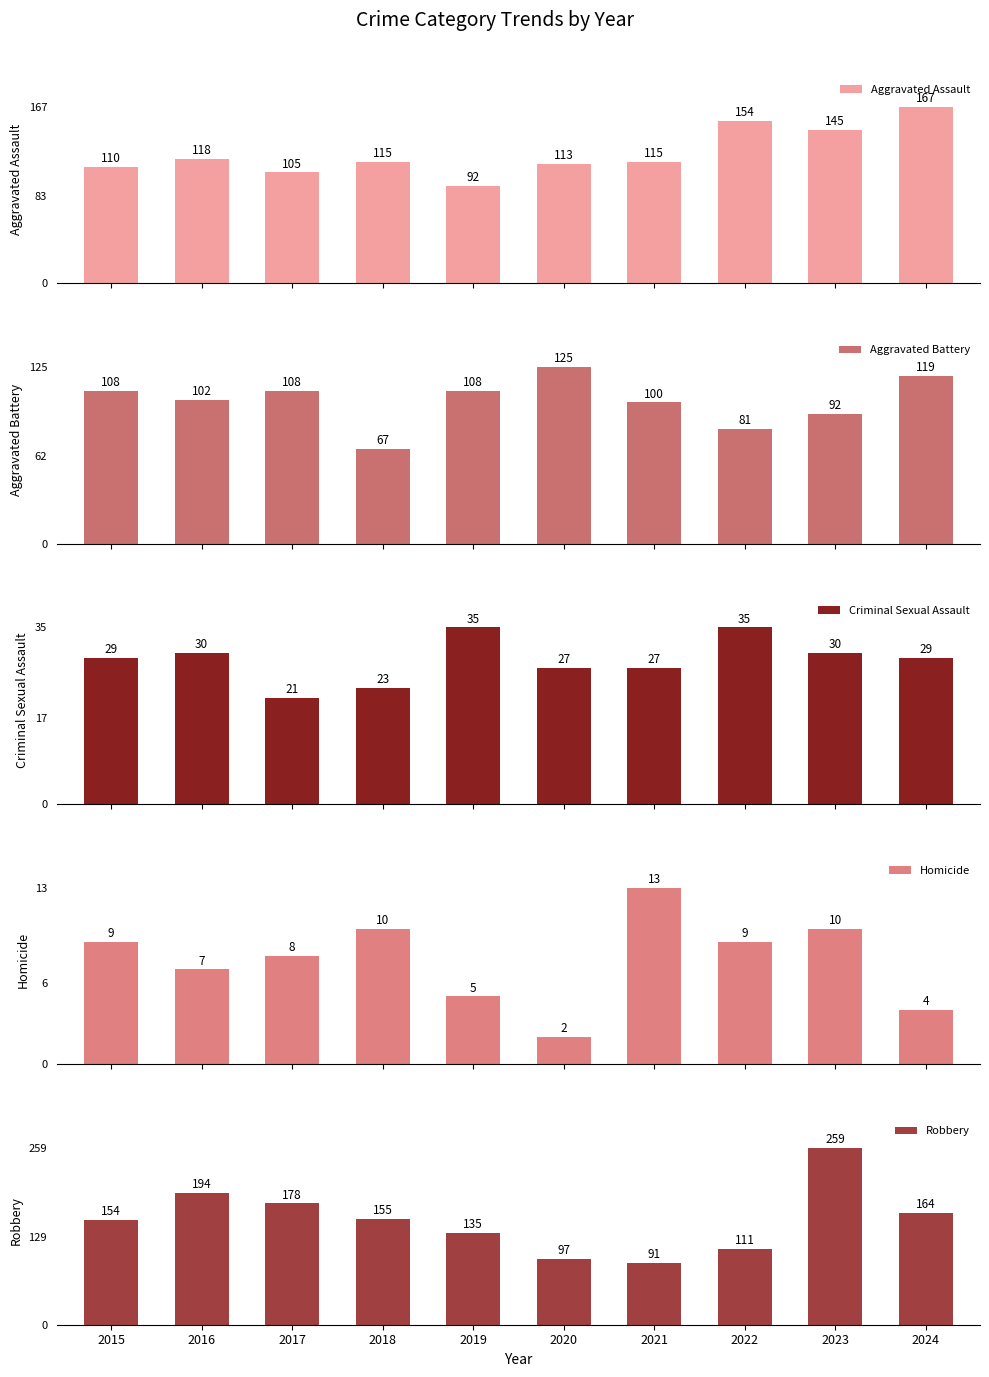

Reading right to left, extract all data points from this chart.

Aggravated Assault: 167	145	154	115	113	92	115	105	118	110
Aggravated Battery: 119	92	81	100	125	108	67	108	102	108
Criminal Sexual Assault: 29	30	35	27	27	35	23	21	30	29
Homicide: 4	10	9	13	2	5	10	8	7	9
Robbery: 164	259	111	91	97	135	155	178	194	154